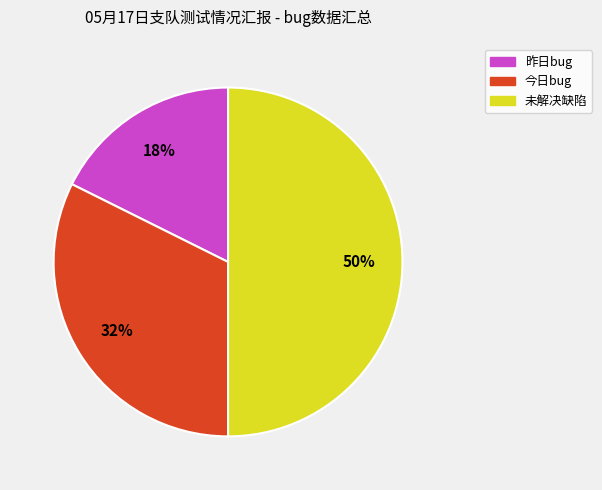

Rank the categories by value from highest to lowest.

未解决缺陷, 今日bug, 昨日bug